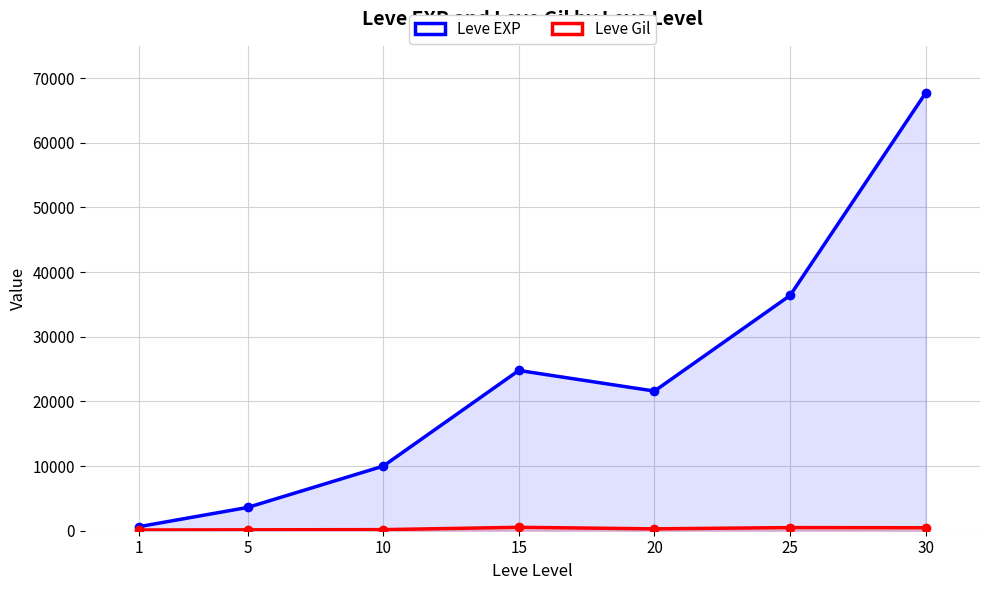

What is the difference between the Leve Gil values at 1 and 15?

416